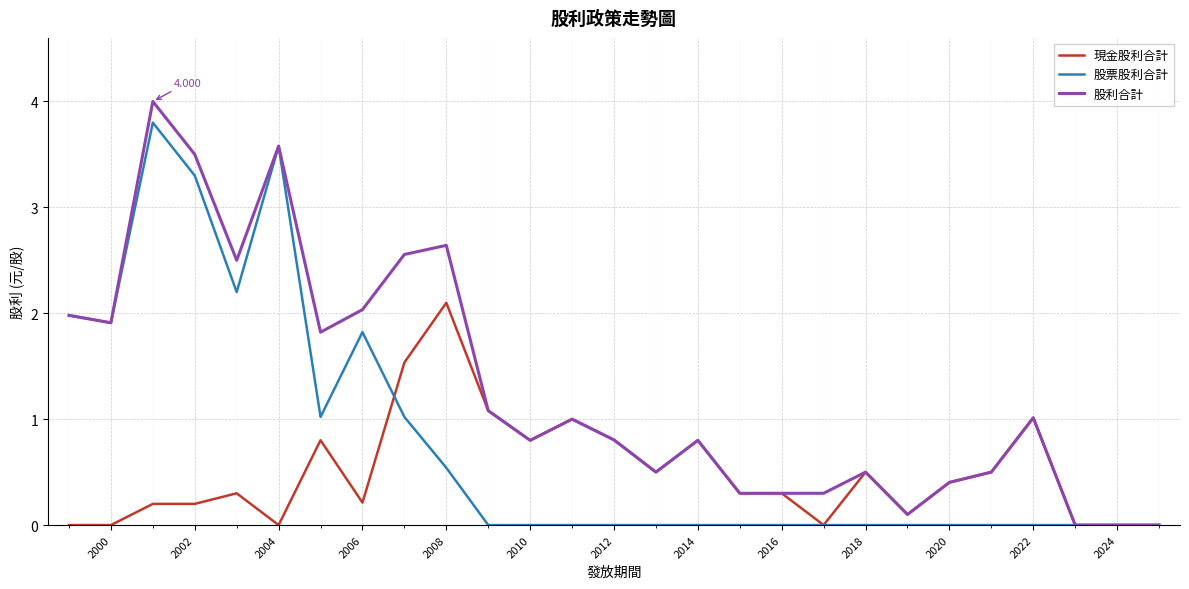

Which series has the largest total across all categories?

股利合計